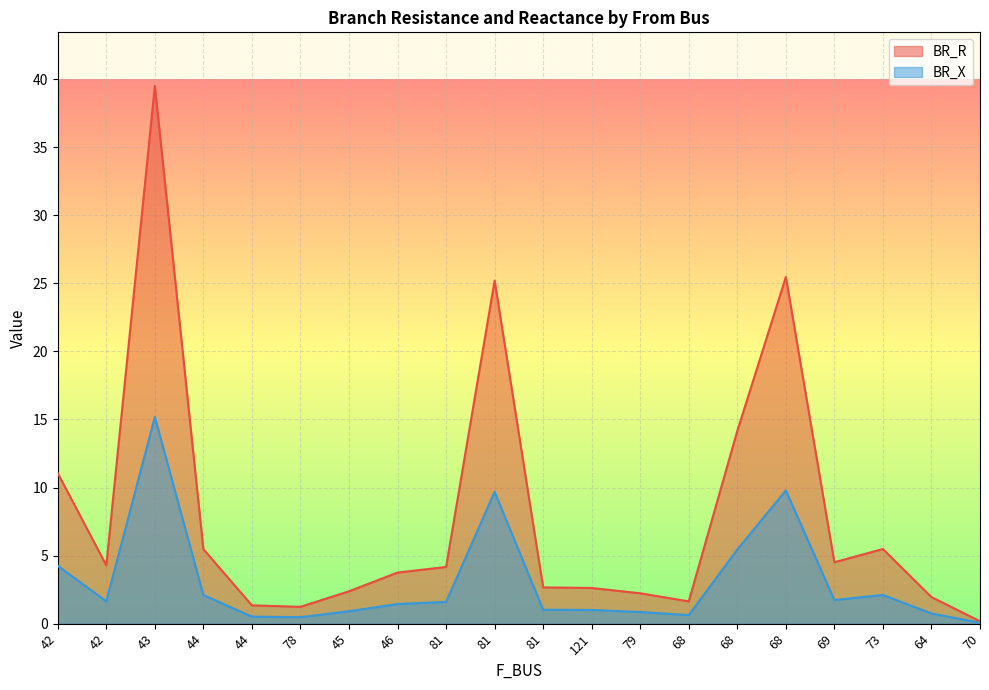

Where is BR_R nearest to the value 19?

68